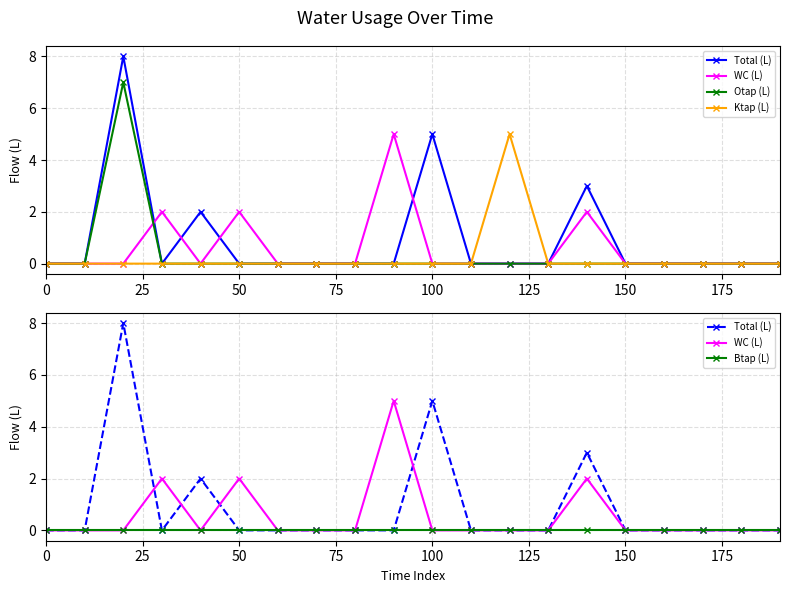

Count the Ktap (L) values in the range 0 to 1.

19